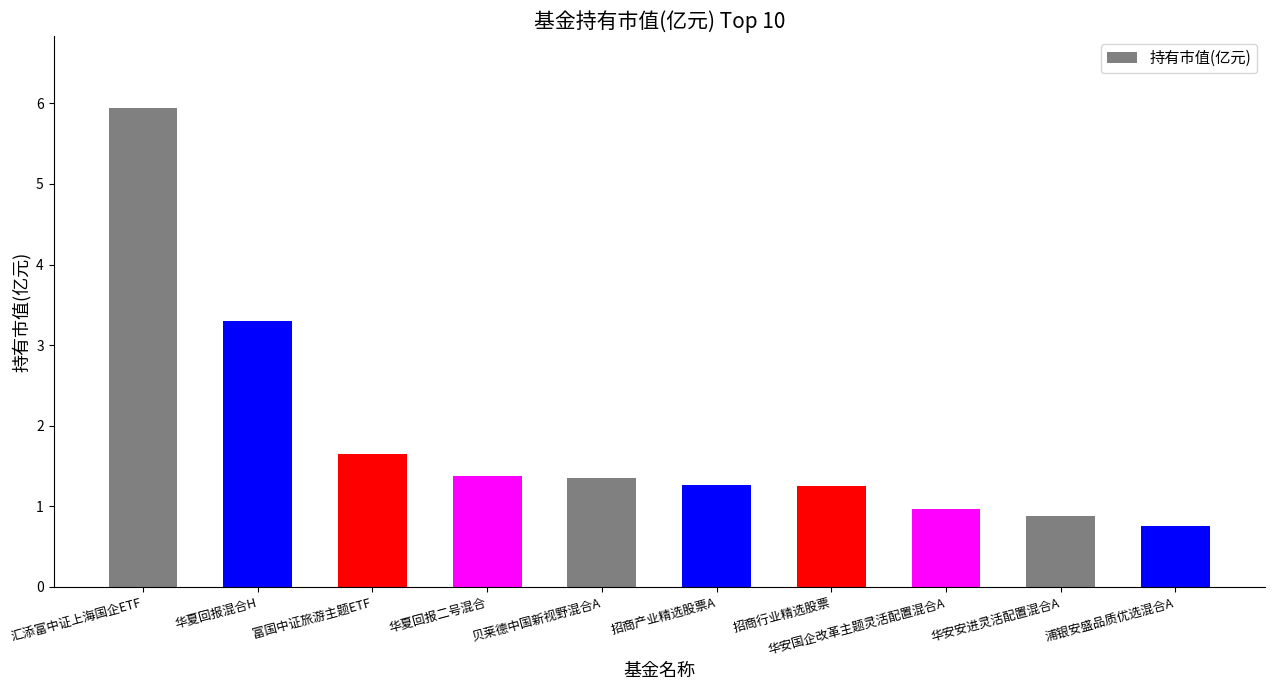

What is the average value?

1.9